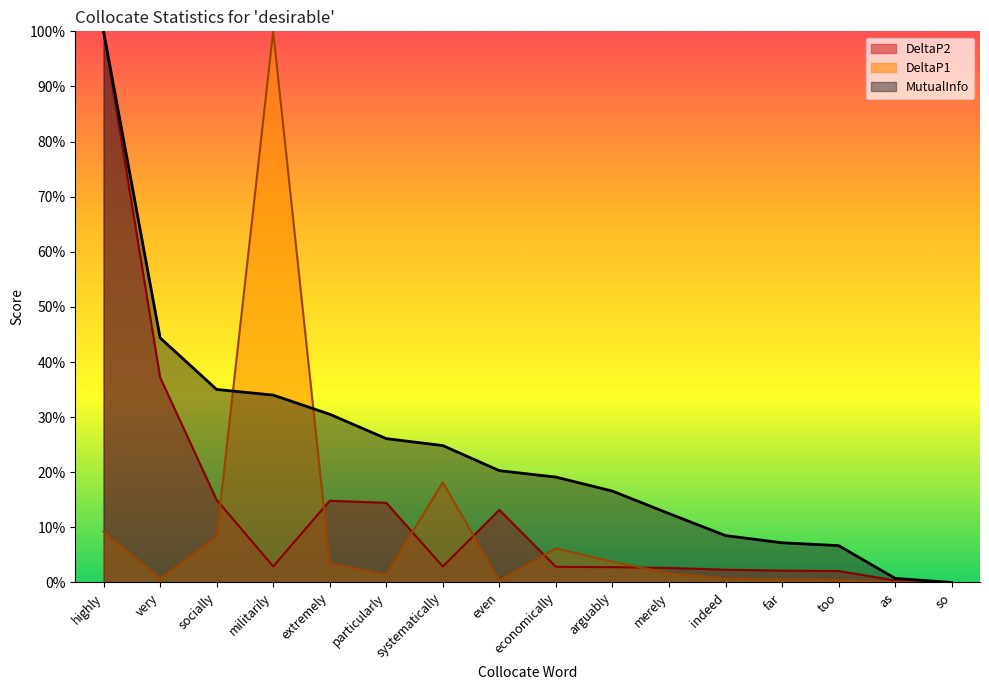

Is it true that MutualInfo equals 0.2 at systematically?

False